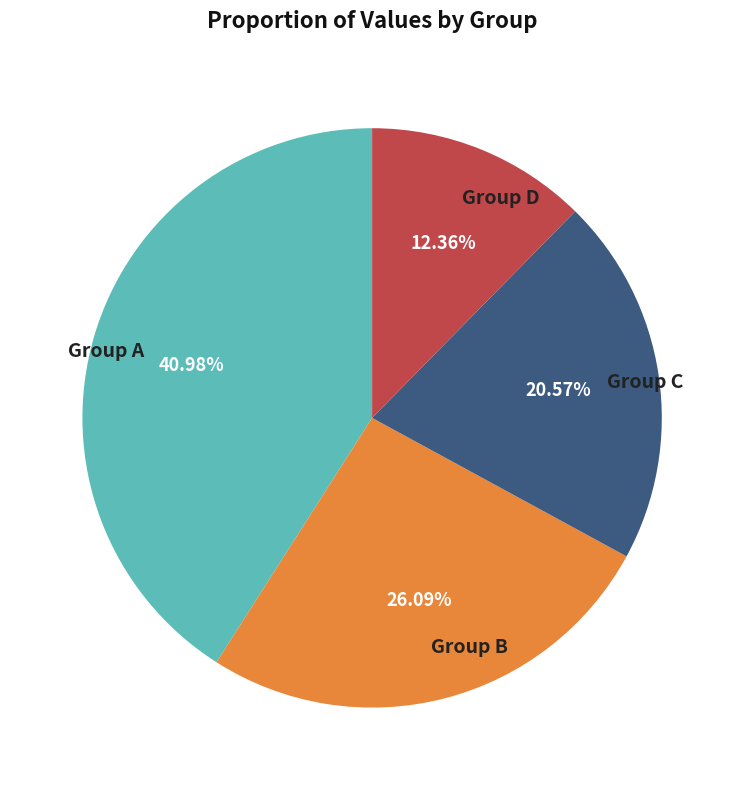

Is there a majority slice in this chart?

No